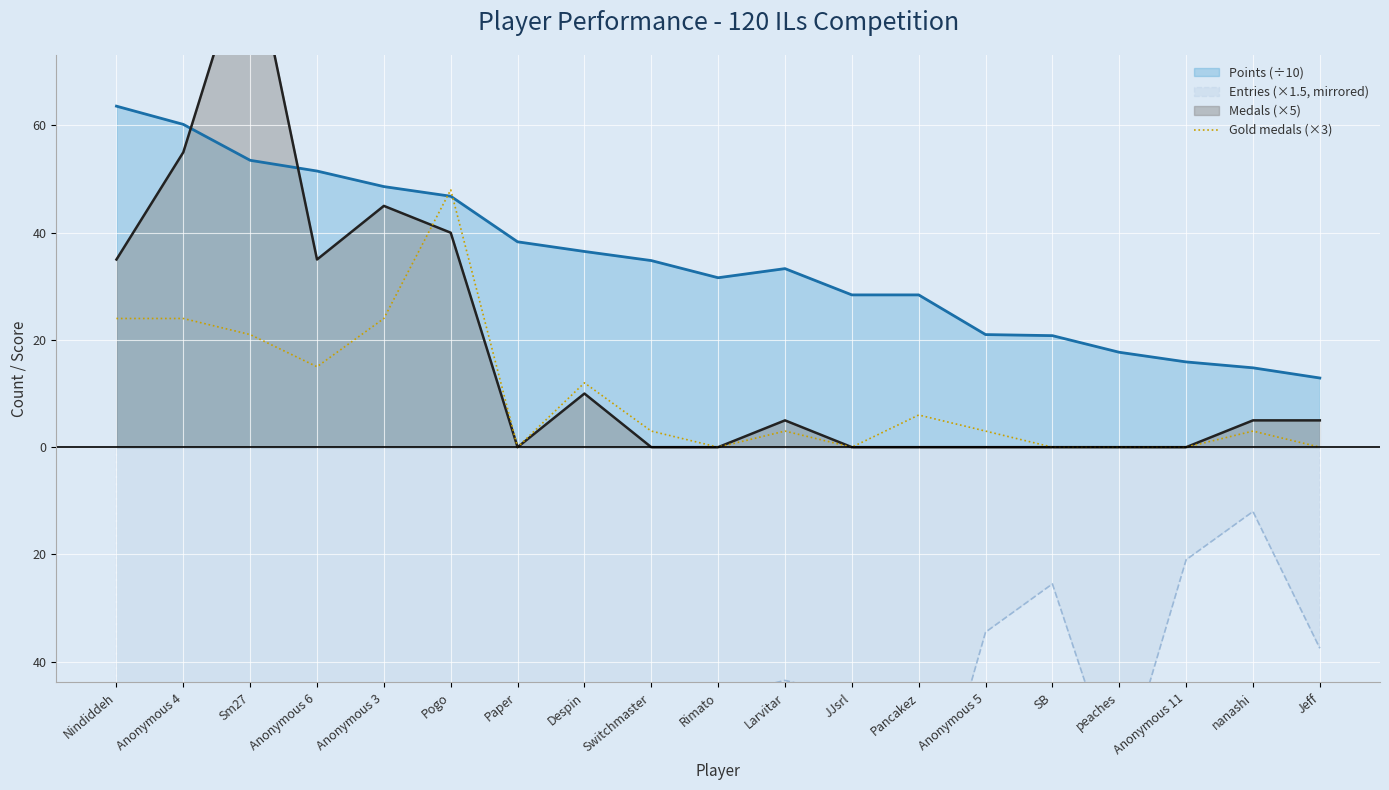

How many points are higher than both their immediate neighbors (excluding endpoints)?

5